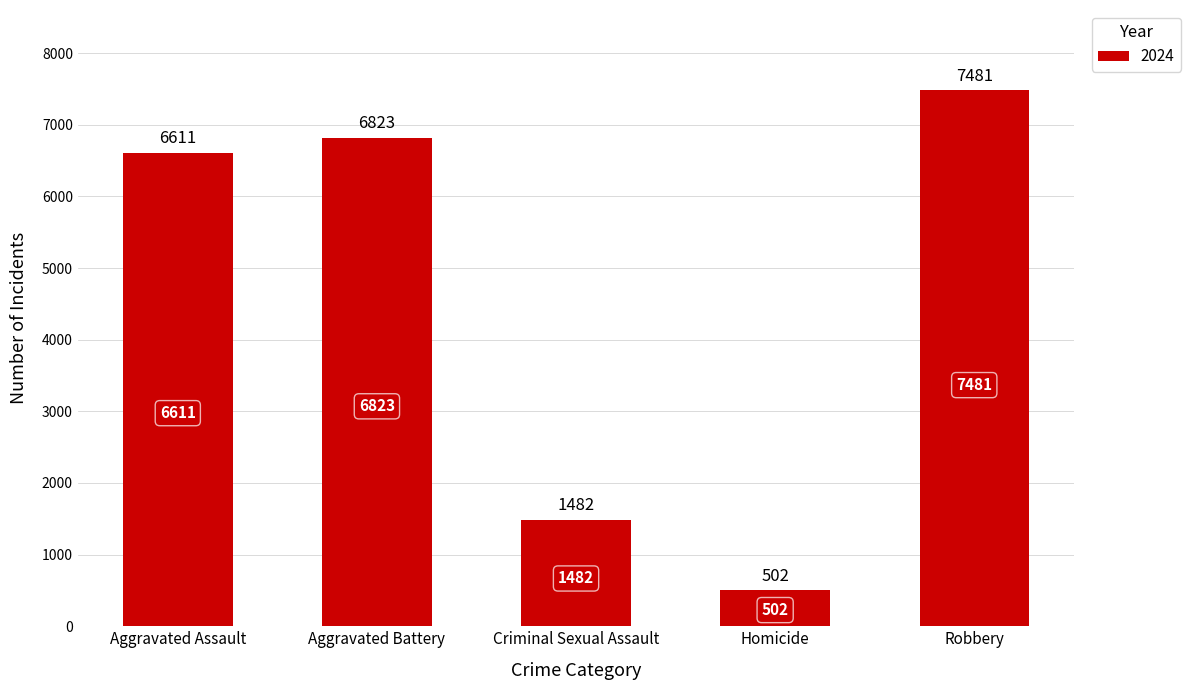

Reading left to right, what are all the values shown in this chart?

6611	6823	1482	502	7481